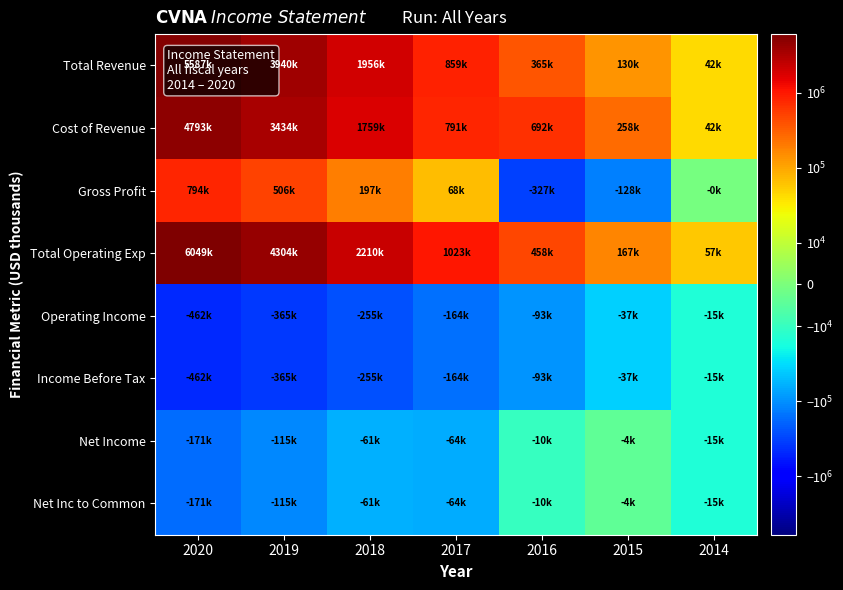

Reading right to left, transcribe all the data shown in this chart.

Total Revenue: 2014=41700	2015=130400	2016=365100	2017=858900	2018=1955500	2019=3939900	2020=5586600
Cost of Revenue: 2014=42200	2015=258300	2016=692300	2017=790800	2018=1758800	2019=3433500	2020=4792800
Gross Profit: 2014=-500	2015=-127900	2016=-327200	2017=68100	2018=196700	2019=506400	2020=793800
Total Operating Exp: 2014=56900	2015=167200	2016=458300	2017=1023200	2018=2210200	2019=4304500	2020=6049000
Operating Income: 2014=-15200	2015=-36800	2016=-93100	2017=-164300	2018=-254700	2019=-364600	2020=-462500
Income Before Tax: 2014=-15200	2015=-36800	2016=-93100	2017=-164300	2018=-254700	2019=-364600	2020=-462500
Net Income: 2014=-15200	2015=-4000	2016=-10100	2017=-64500	2018=-61100	2019=-114700	2020=-171100
Net Inc to Common: 2014=-15200	2015=-4000	2016=-10100	2017=-64500	2018=-61100	2019=-114700	2020=-171100